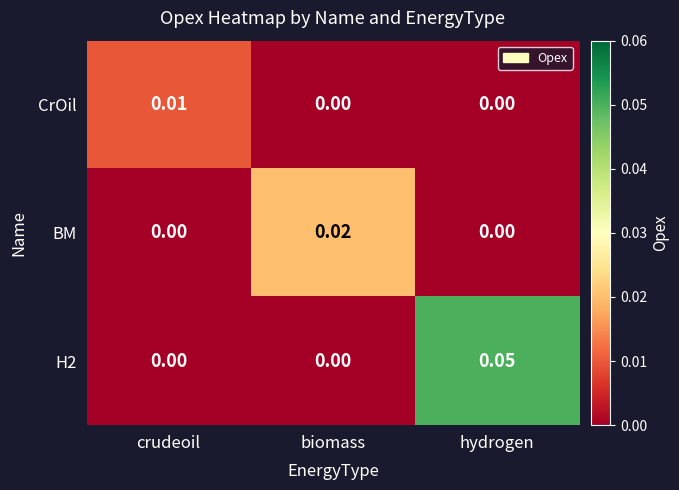

Which series changed the most between crudeoil and biomass?

BM